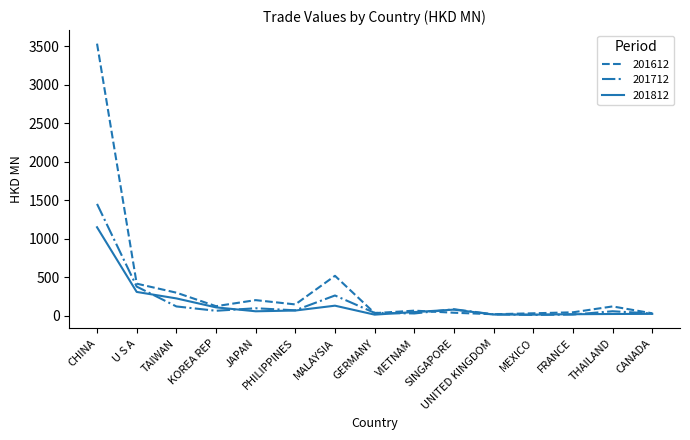

True or false: 201812 has a value of 1149.1 at CHINA.

True